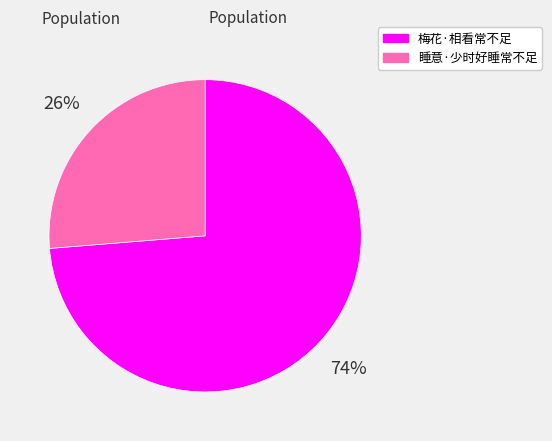

To the nearest percent, what is the average slice percentage?

50%